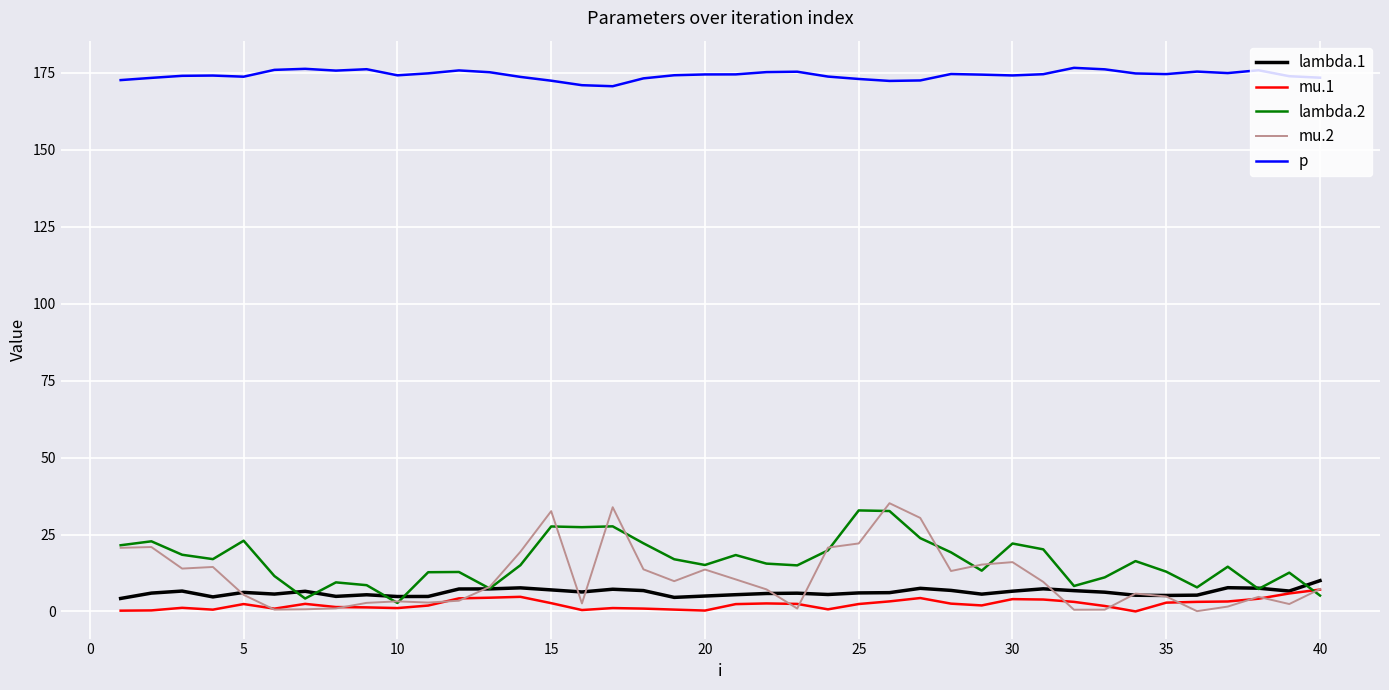

What are all the series names shown in the legend?

lambda.1, mu.1, lambda.2, mu.2, p